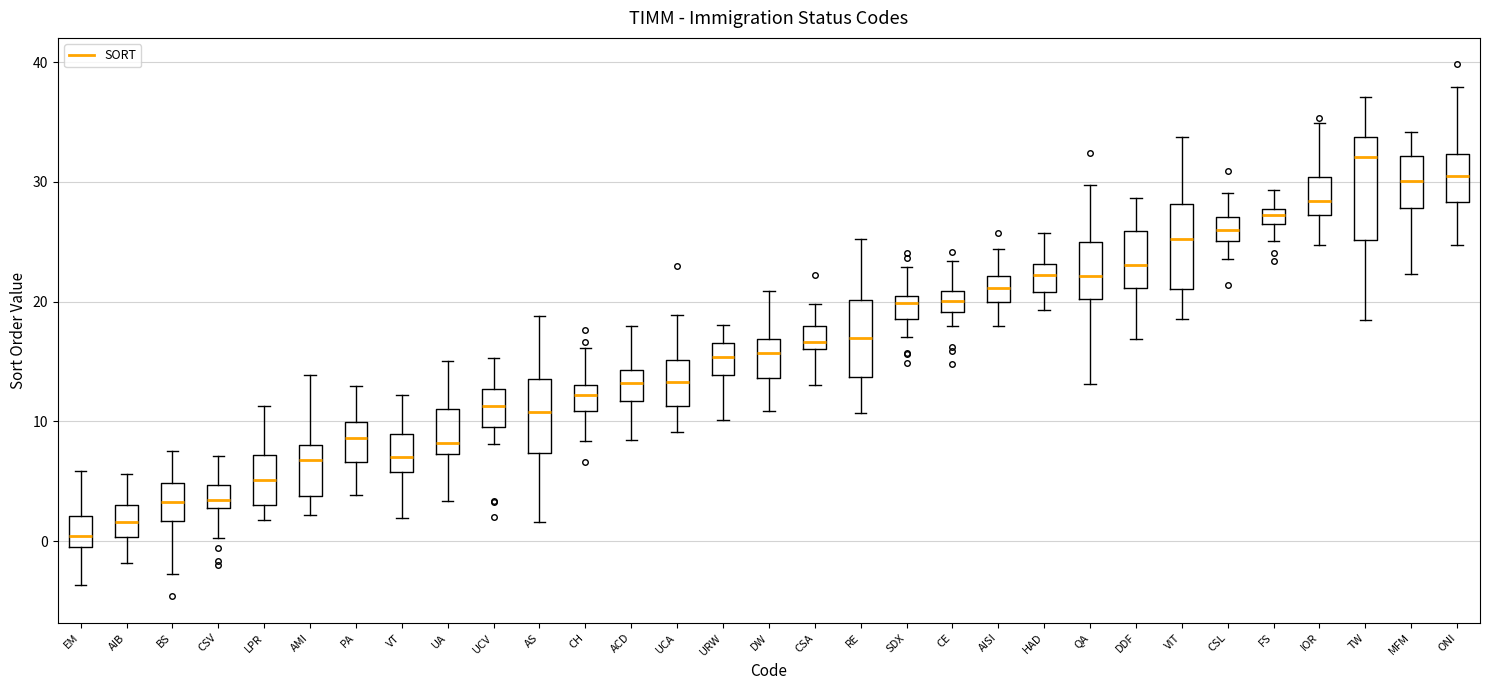

Which box has the lowest median line?

EM